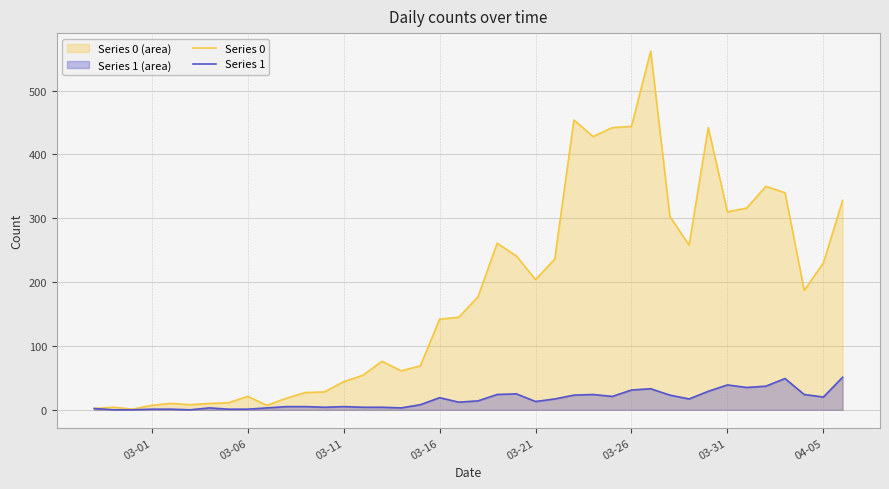

What is the difference between the maximum and minimum values in the Series 0 series?

561